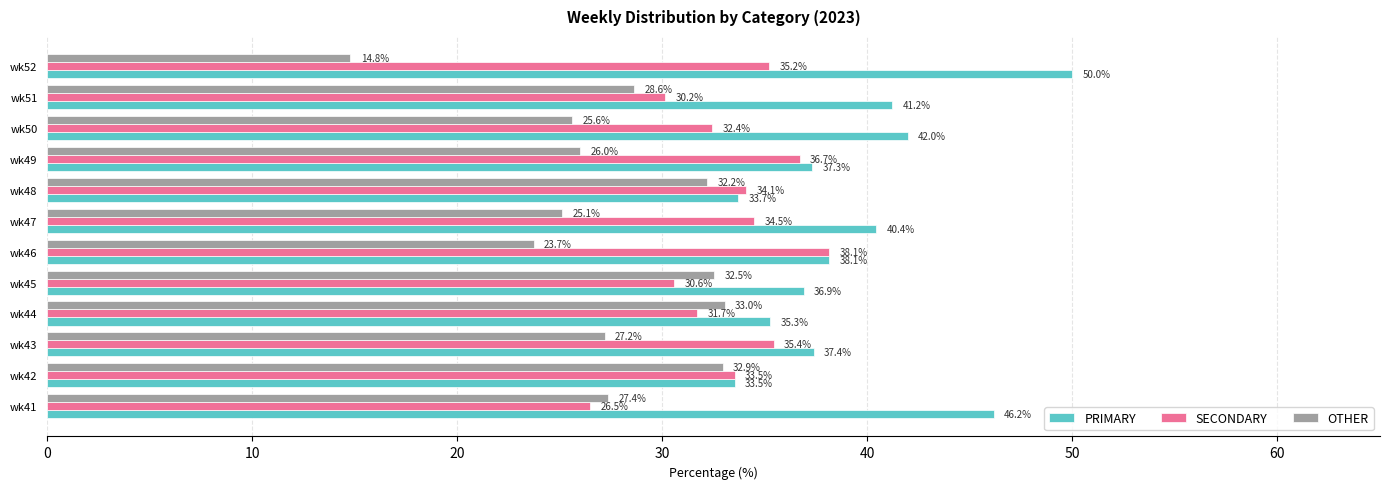

Is it true that OTHER equals 25.6 at wk50?

True